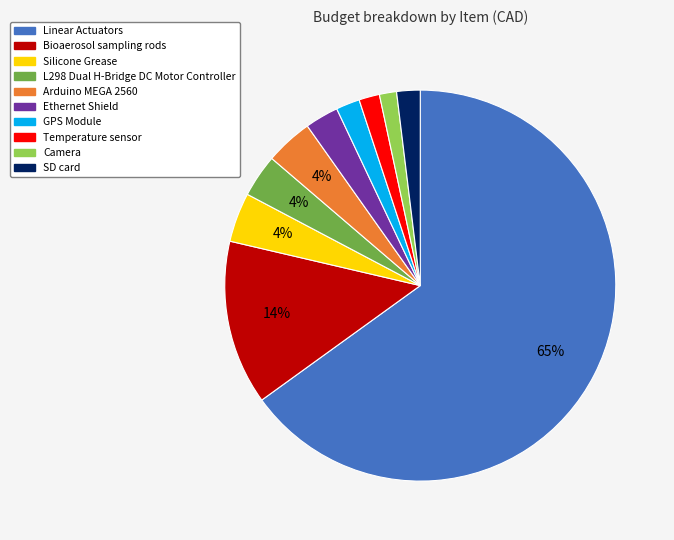

What is the largest slice in the pie chart?

Linear Actuators